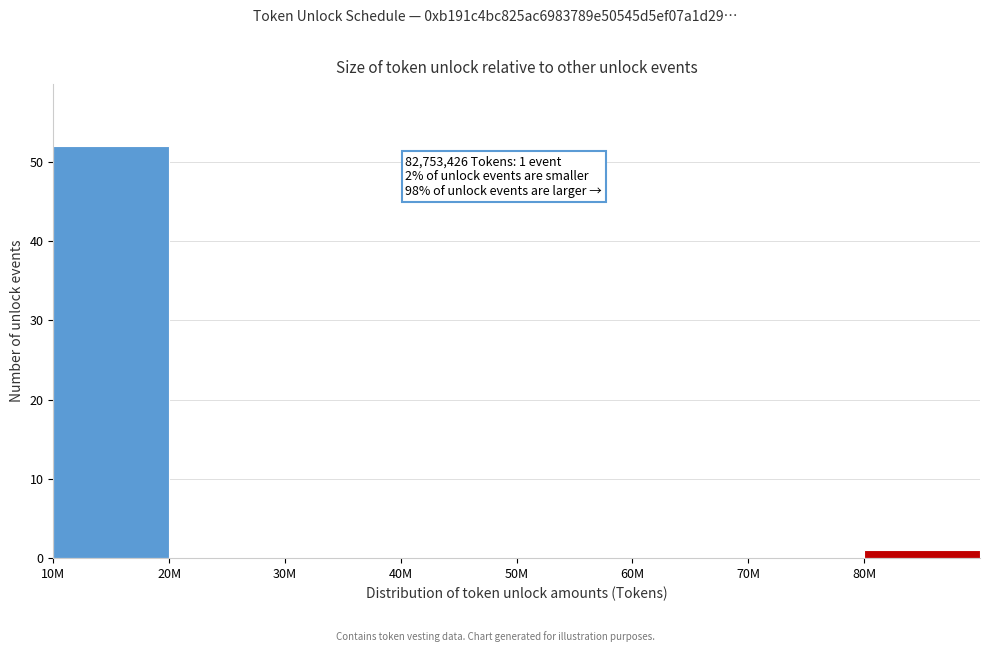

Reading left to right, transcribe all the data shown in this chart.

10M=52	20M=0	30M=0	40M=0	50M=0	60M=0	70M=0	80M=1